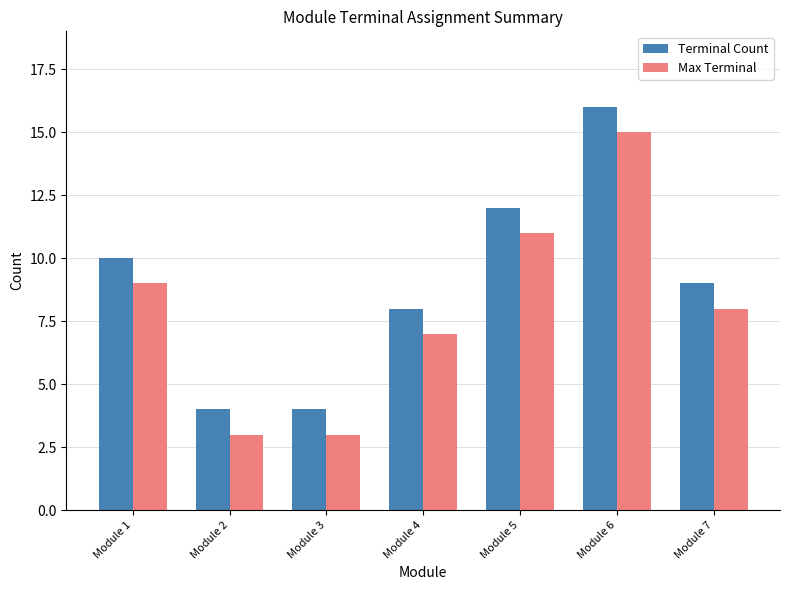

The value of Terminal Count at Module 5 is 20. True or false?

False